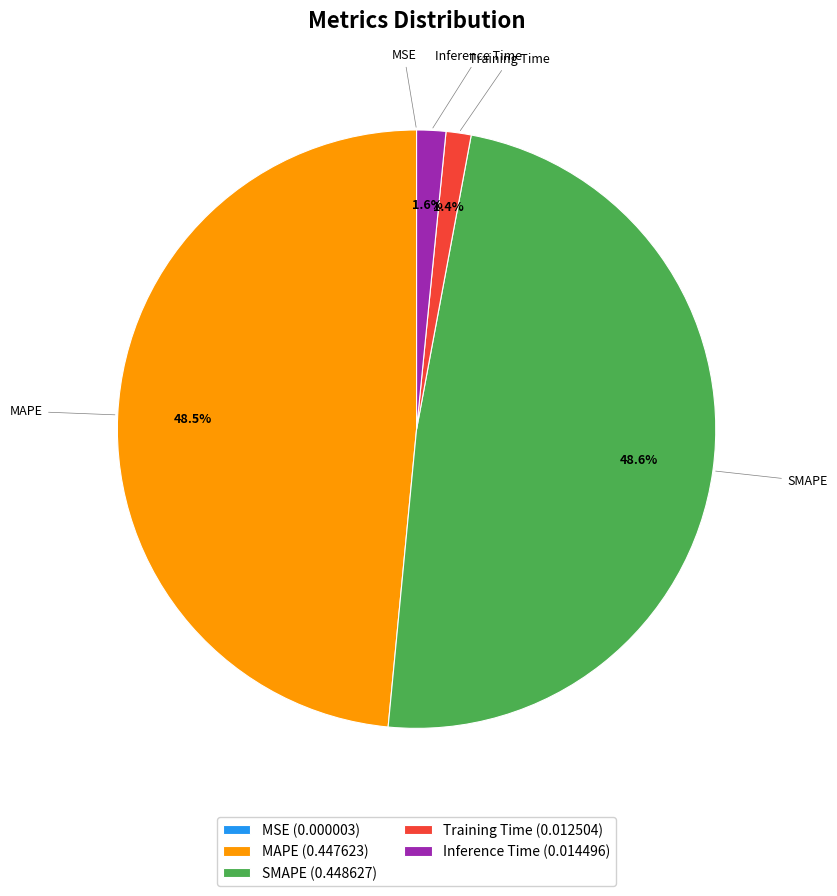

Is there a majority slice in this chart?

No